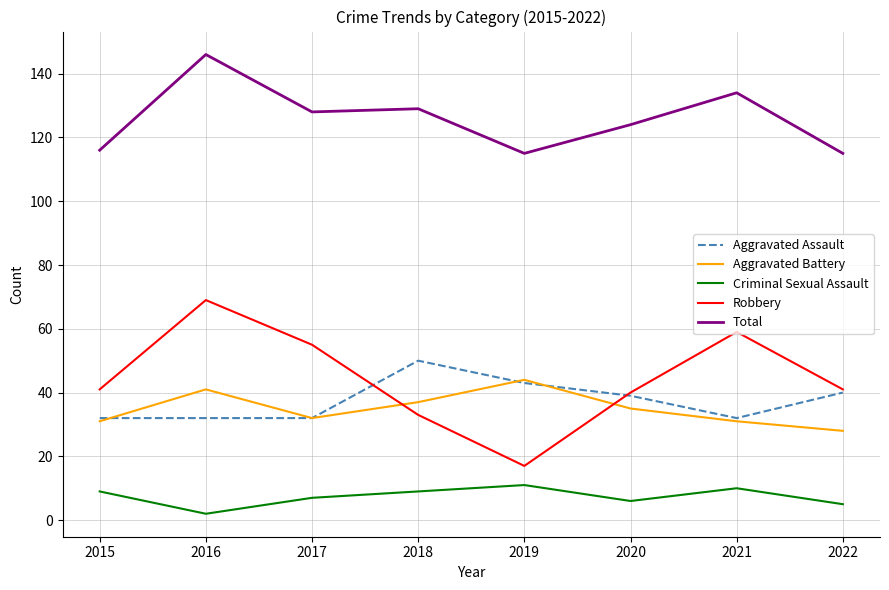

What are all the series names shown in the legend?

Aggravated Assault, Aggravated Battery, Criminal Sexual Assault, Robbery, Total